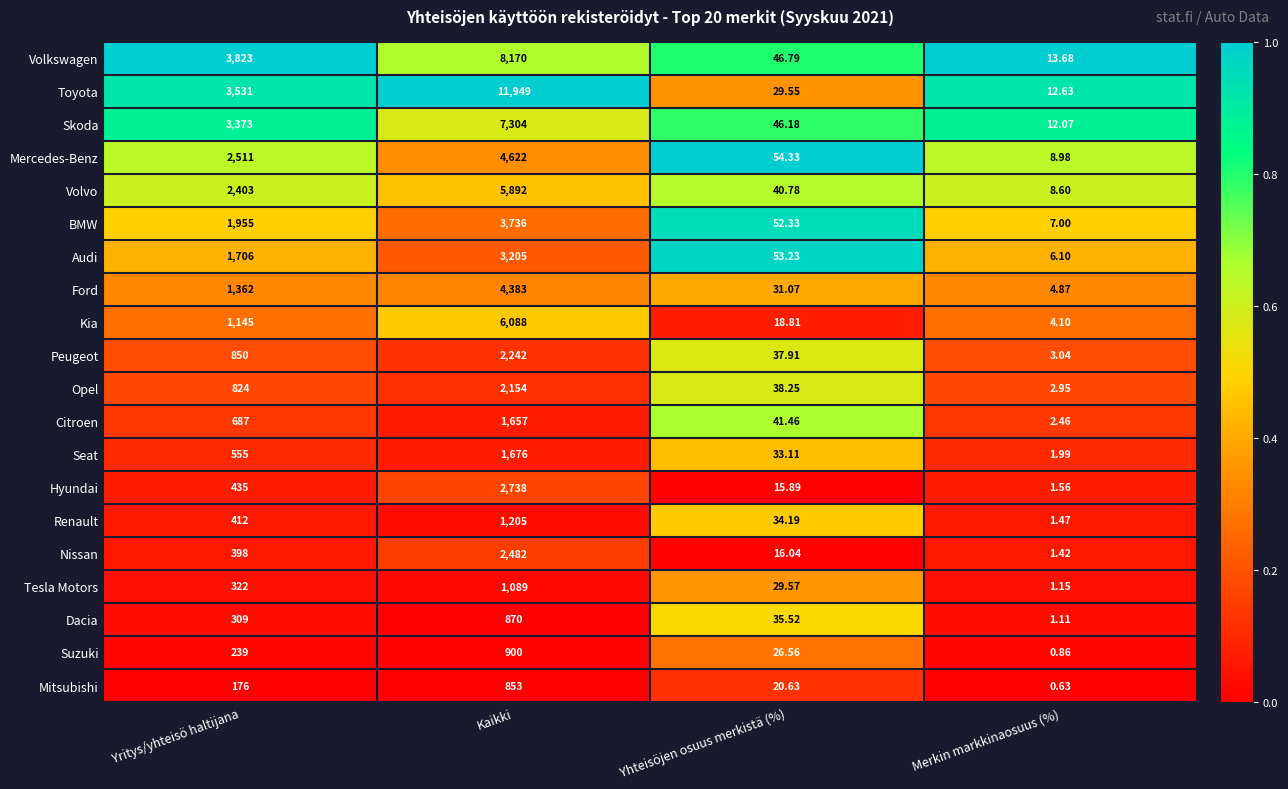

List the series in order of their peak value, lowest first.

Mitsubishi, Dacia, Suzuki, Tesla Motors, Renault, Citroen, Seat, Opel, Peugeot, Nissan, Hyundai, Audi, BMW, Ford, Mercedes-Benz, Volvo, Kia, Skoda, Volkswagen, Toyota